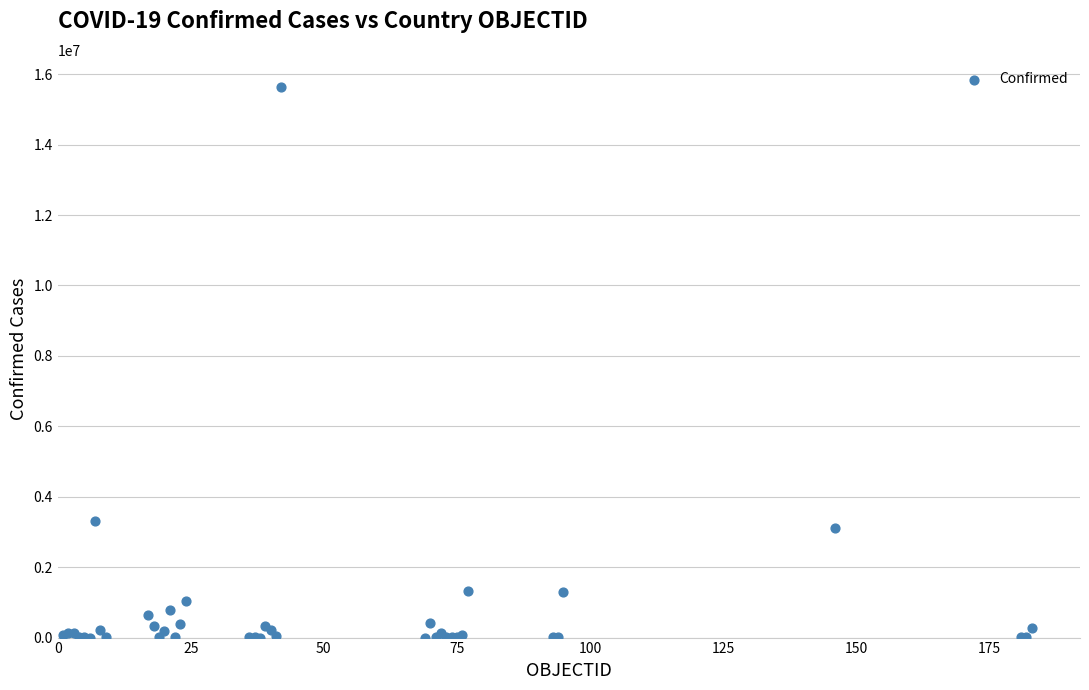

What Y value in the scatter plot is closest to 7813737?

3307285